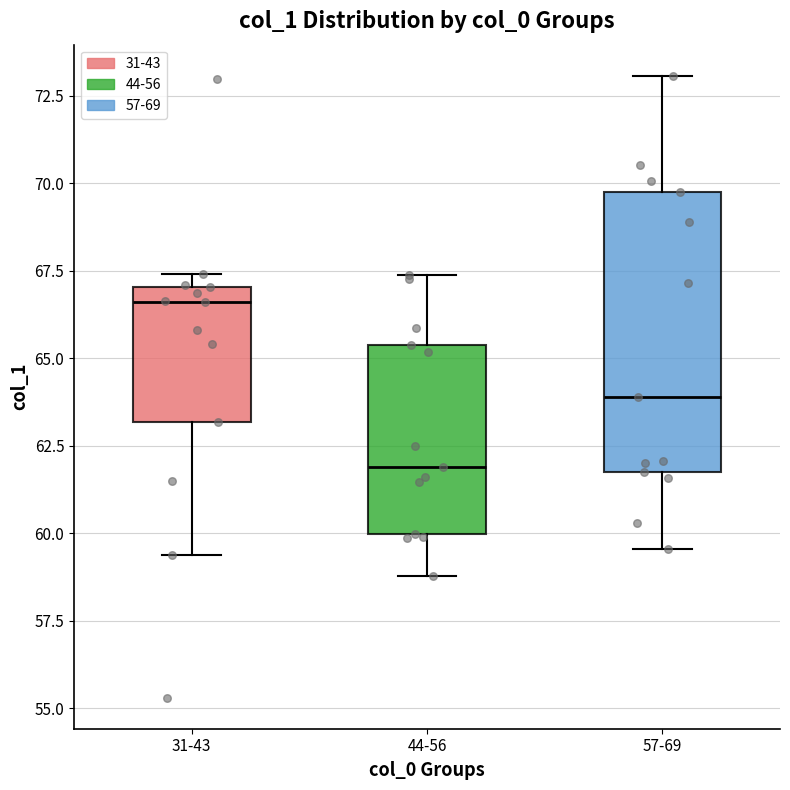

Which box is the tallest, from its lower edge to its upper edge?

57-69